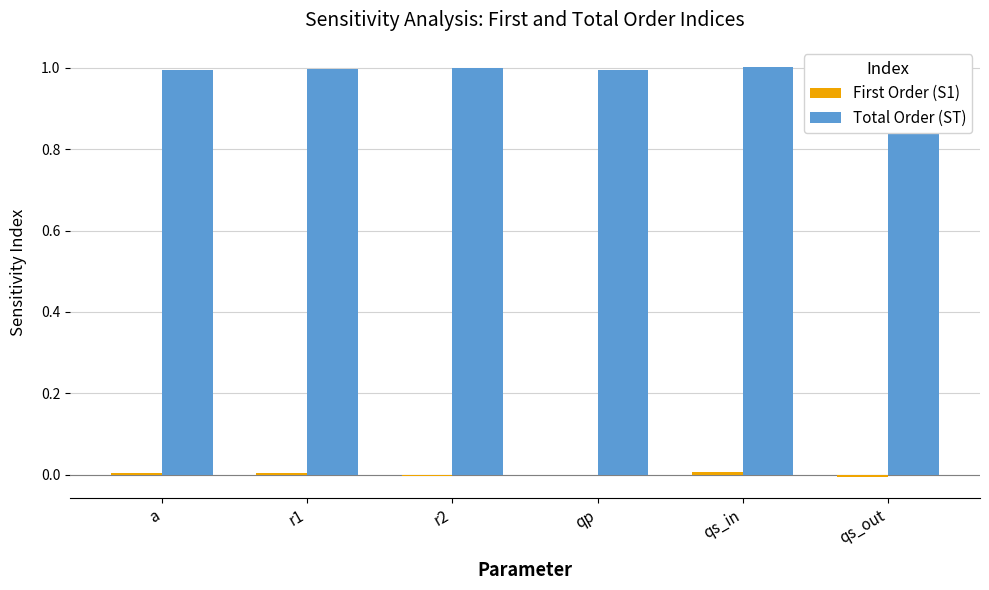

Which series has the largest total across all categories?

Total Order (ST)